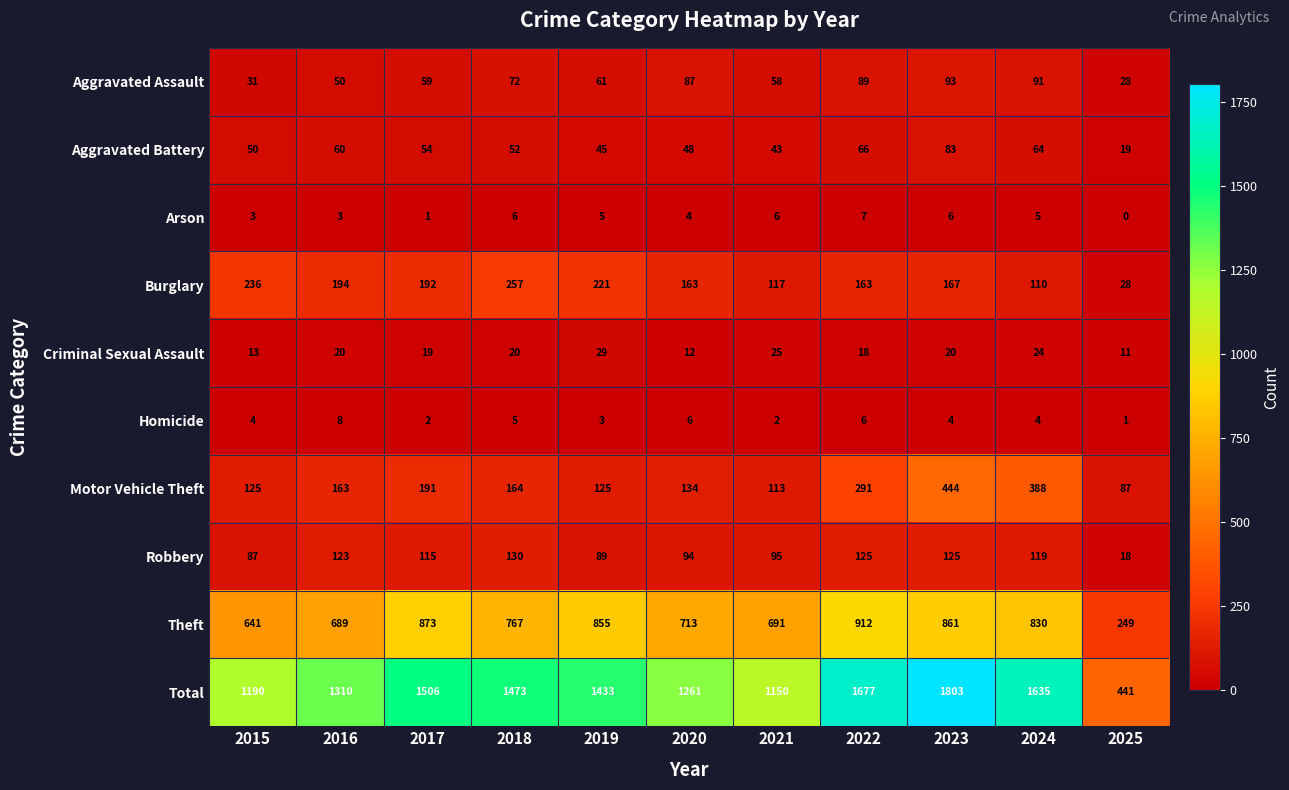

What is the average value of the Burglary series?

168